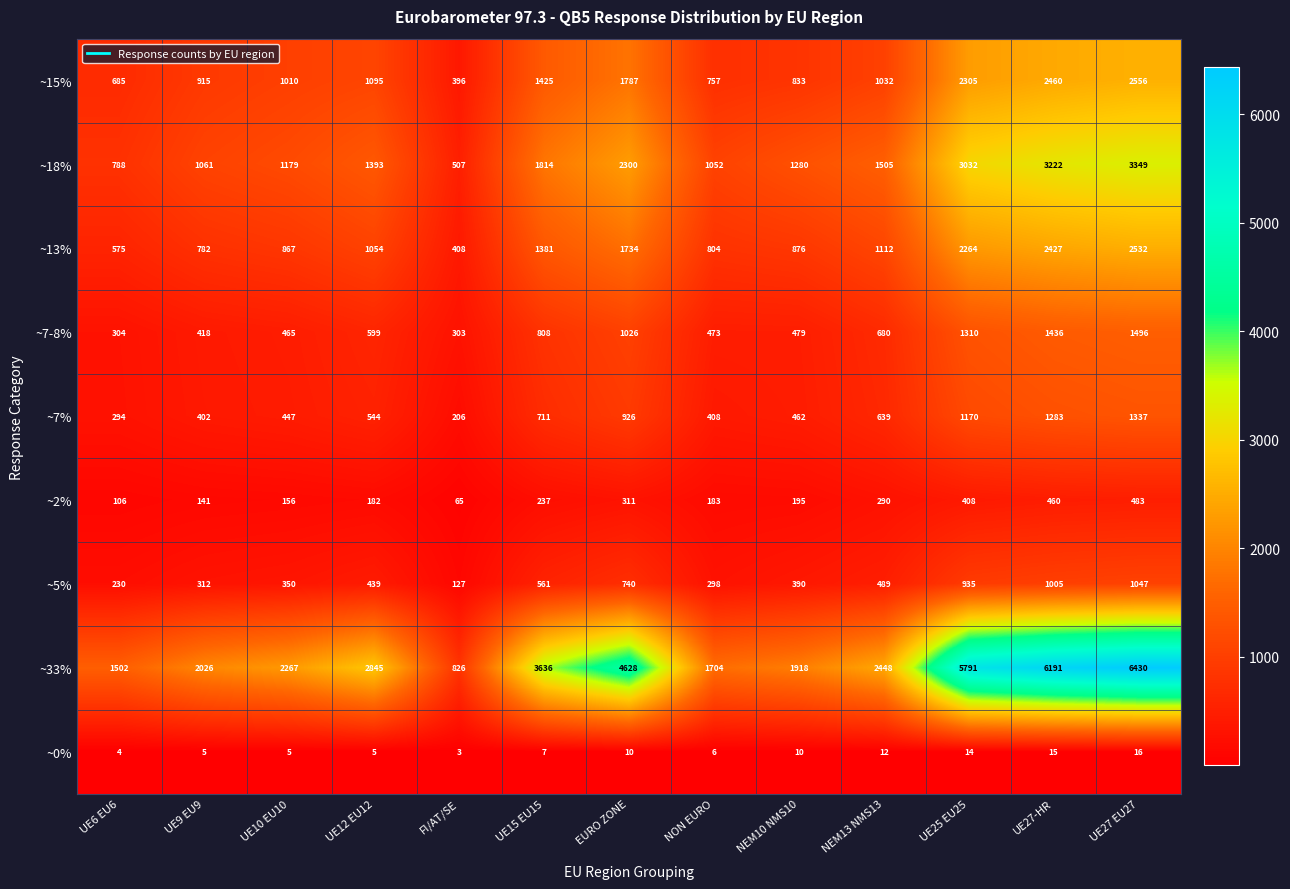

List the labels in order of ~15% value, largest first.

UE27 EU27, UE27-HR, UE25 EU25, EURO ZONE, UE15 EU15, UE12 EU12, NEM13 NMS13, UE10 EU10, UE9 EU9, NEM10 NMS10, NON EURO, UE6 EU6, FI/AT/SE